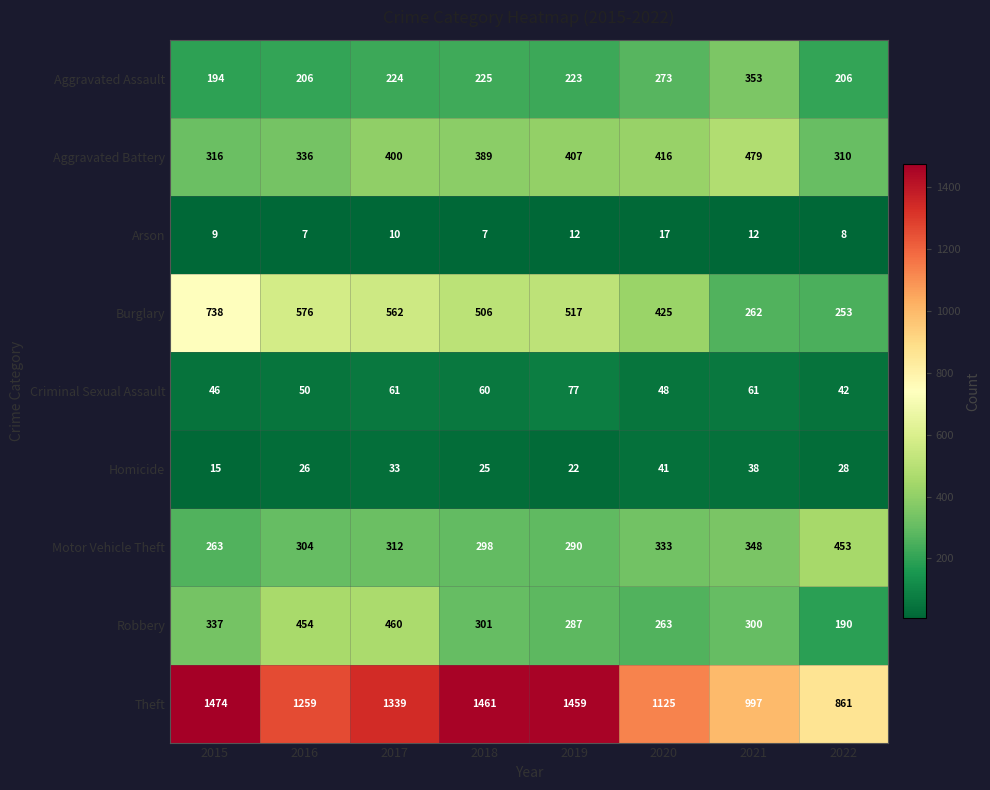

What is the smallest value displayed?

7